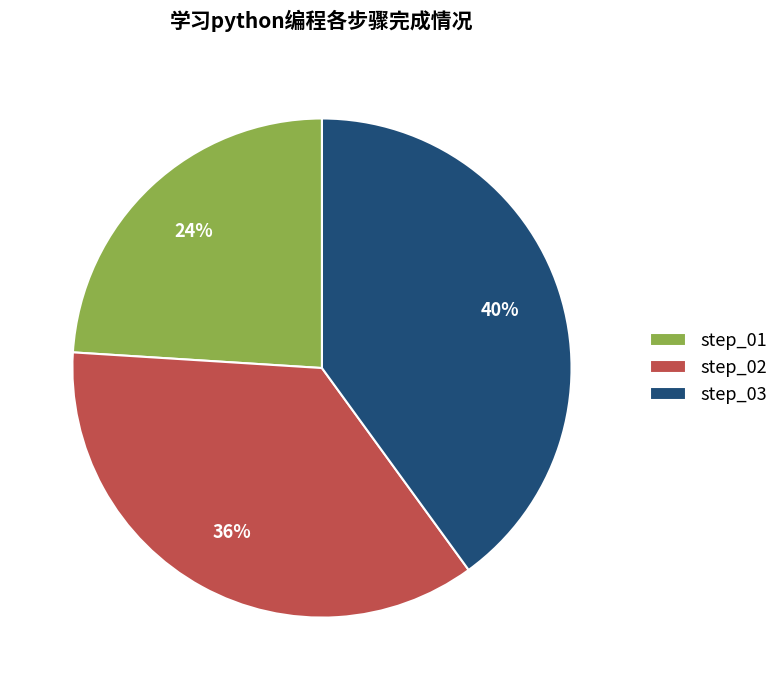

Approximately how many times larger is the value at step_01 compared to step_03?

0.6